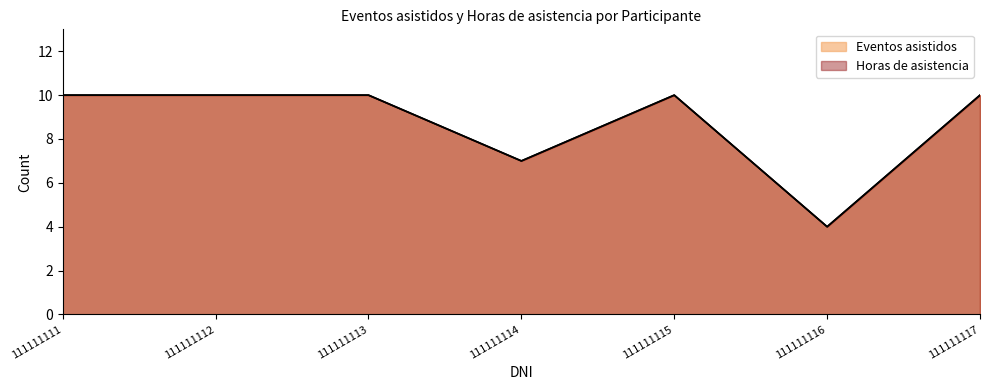

Where is the first local maximum for Horas de asistencia?

111111115